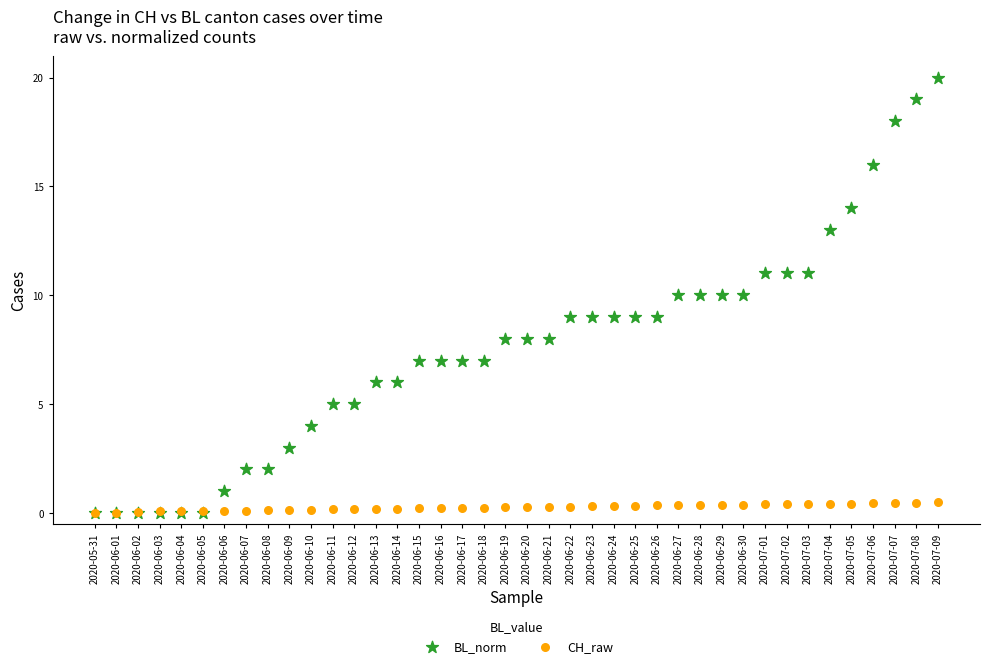

What are all the series names shown in the legend?

BL_norm, CH_raw